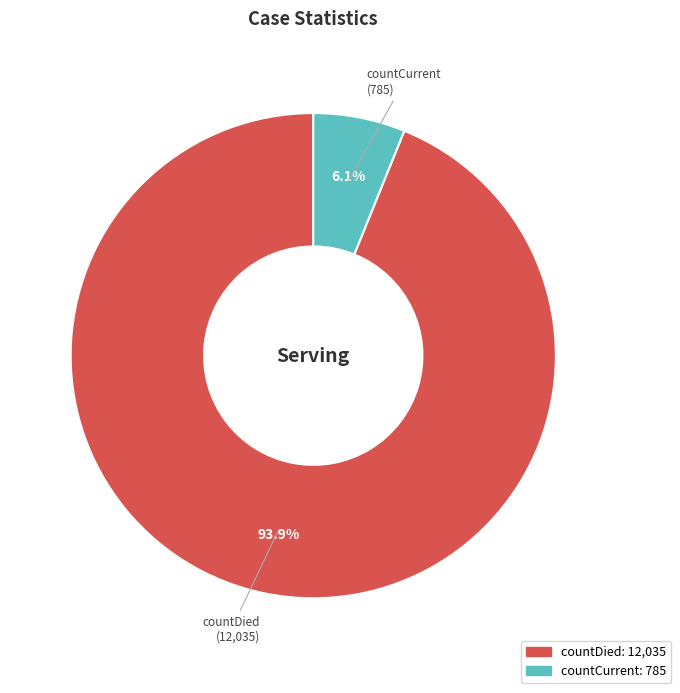

True or false: countCurrent accounts for 6% of the total.

True